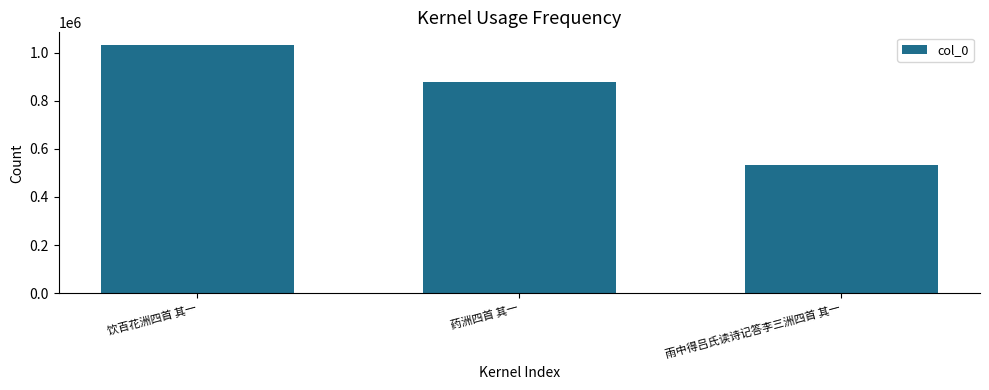

Reading left to right, list all the values displayed in this chart.

饮百花洲四首 其一=1032203	药洲四首 其一=875568	雨中得吕氏读诗记答李三洲四首 其一=532263